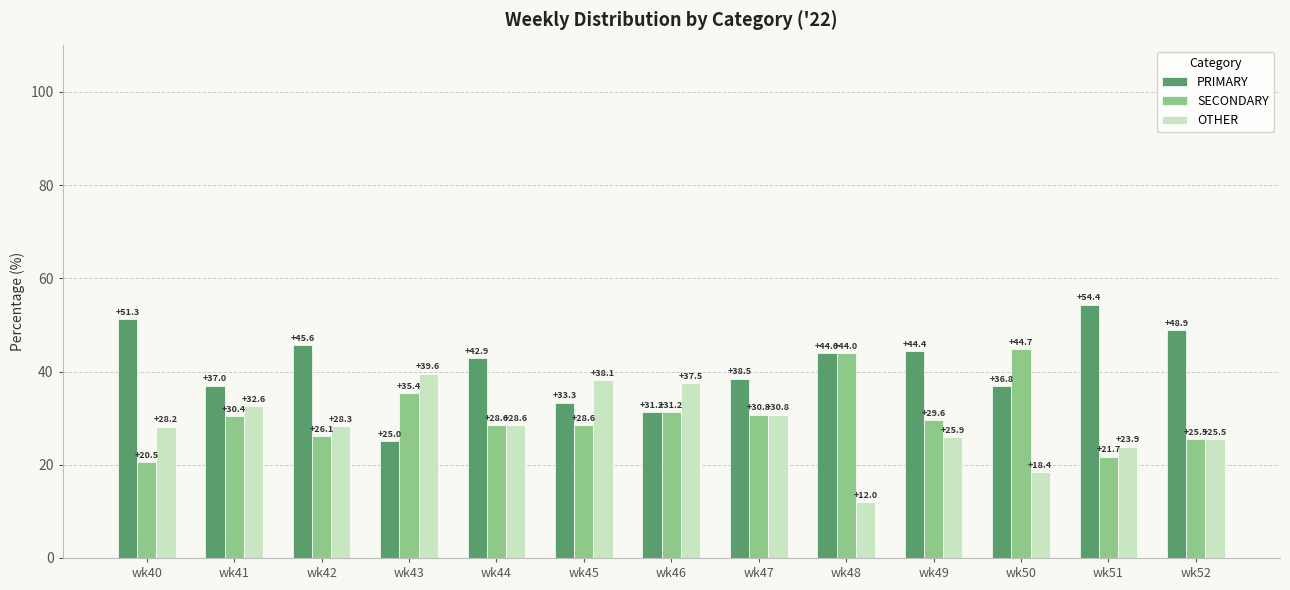

Which series has the largest total across all categories?

PRIMARY